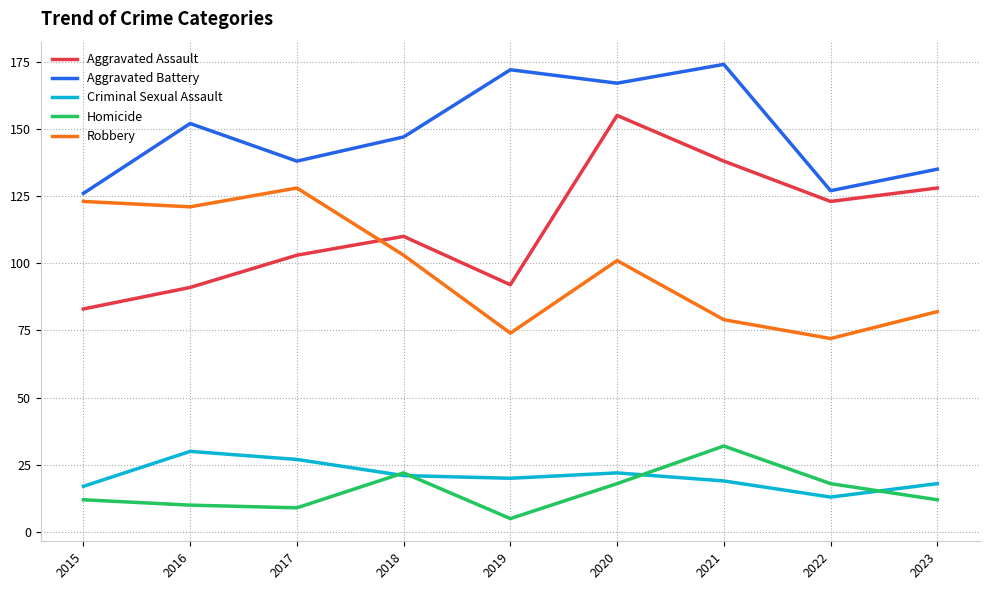

Reading right to left, extract all data points from this chart.

Aggravated Assault: 2023=128	2022=123	2021=138	2020=155	2019=92	2018=110	2017=103	2016=91	2015=83
Aggravated Battery: 2023=135	2022=127	2021=174	2020=167	2019=172	2018=147	2017=138	2016=152	2015=126
Criminal Sexual Assault: 2023=18	2022=13	2021=19	2020=22	2019=20	2018=21	2017=27	2016=30	2015=17
Homicide: 2023=12	2022=18	2021=32	2020=18	2019=5	2018=22	2017=9	2016=10	2015=12
Robbery: 2023=82	2022=72	2021=79	2020=101	2019=74	2018=103	2017=128	2016=121	2015=123